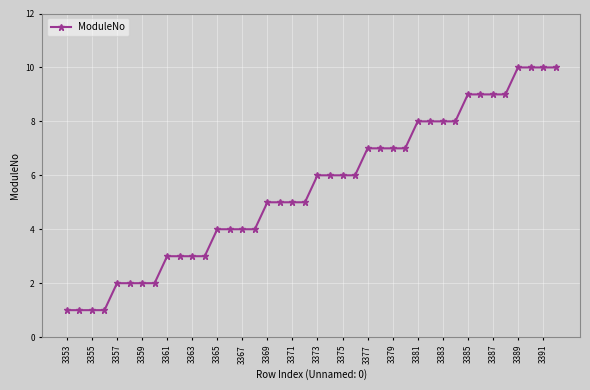

What is the difference between the second highest and second lowest values?

9